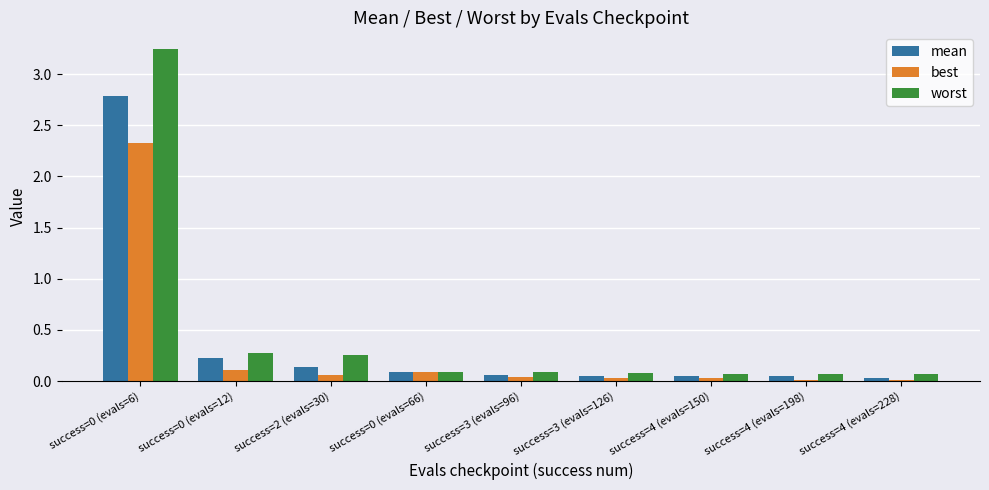

Is the value of best at success=4 (evals=228) greater than the value of worst at success=3 (evals=126)?

No